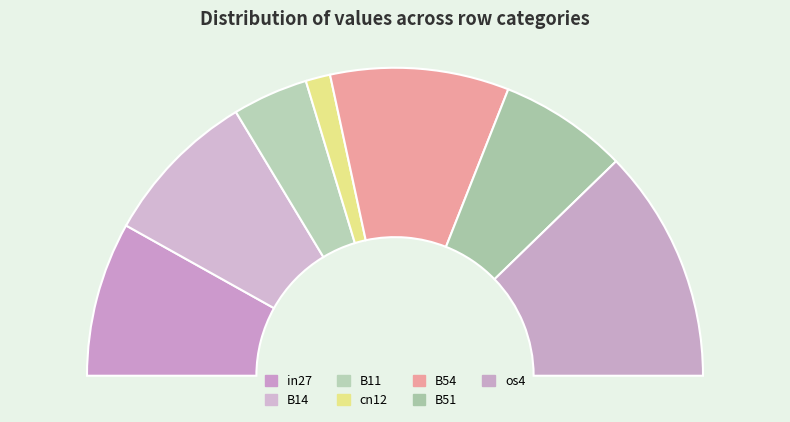

What is the smallest slice in the pie chart?

cn12